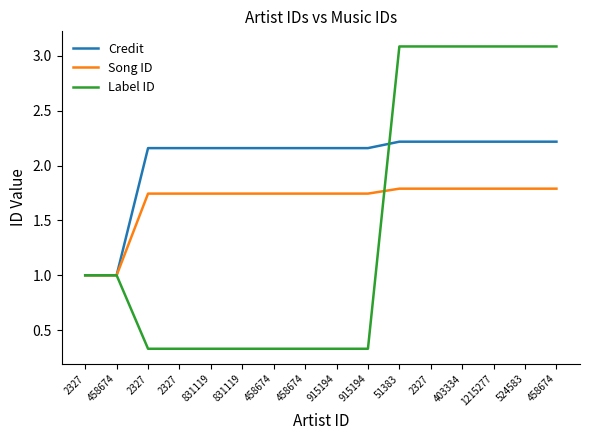

At how many categories does at least one series exceed 0?

16